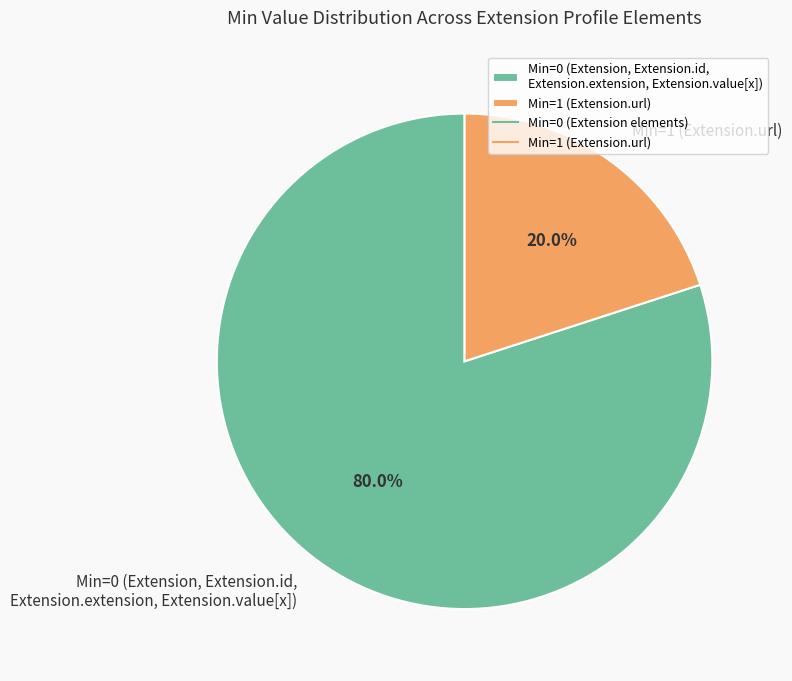

Is there a majority slice in this chart?

Yes